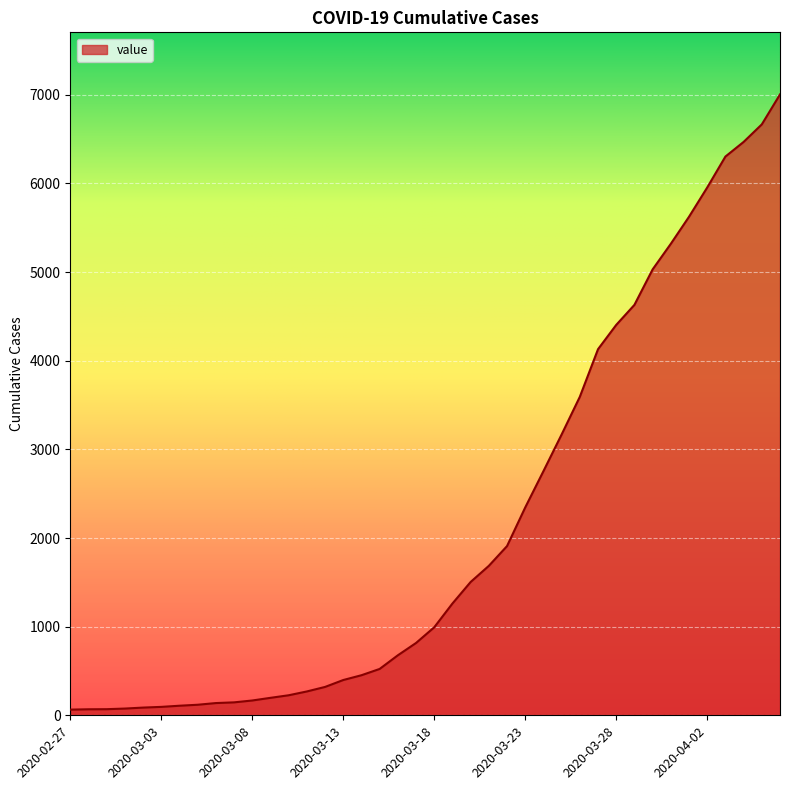

How many lines are shown in the chart?

1